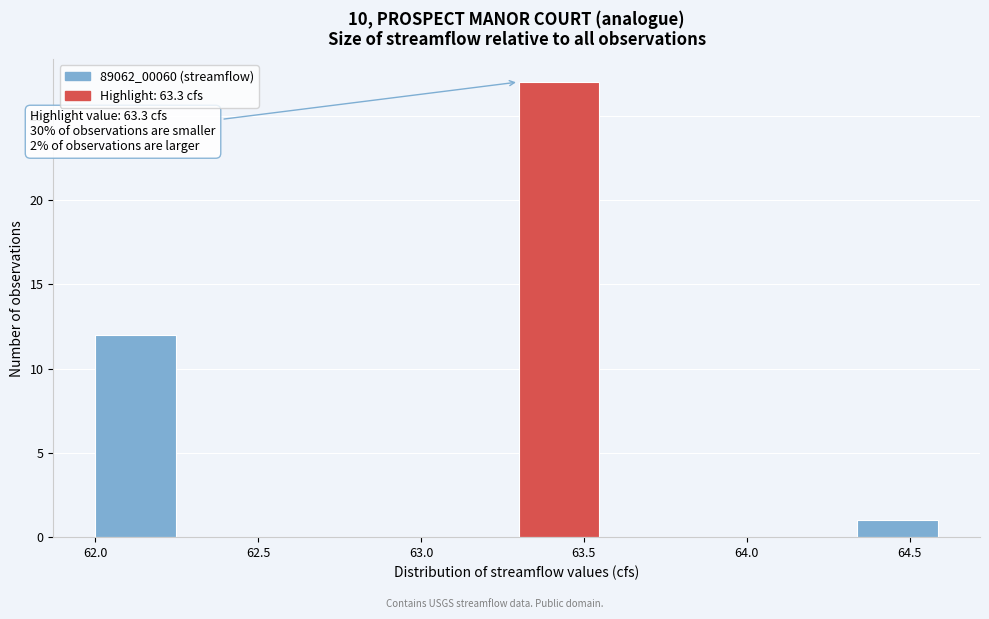

Over which range of the x-axis is the bar tallest?

63.30 to 63.56